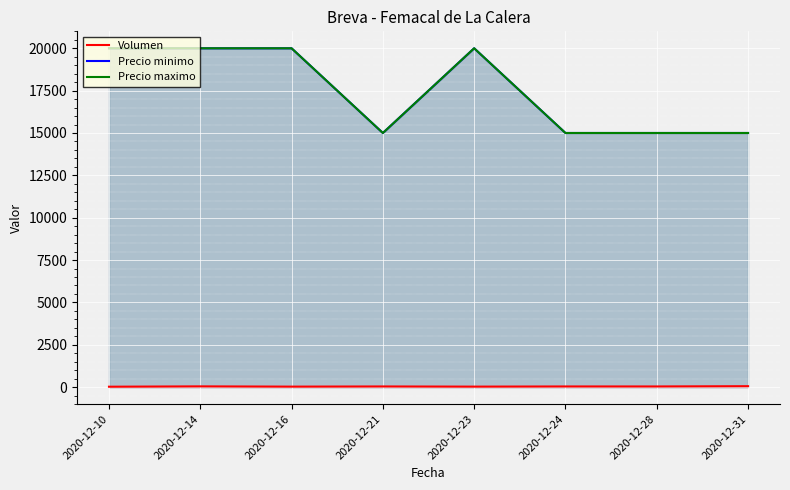

What value does the Precio minimo series have at 2020-12-28?

15000